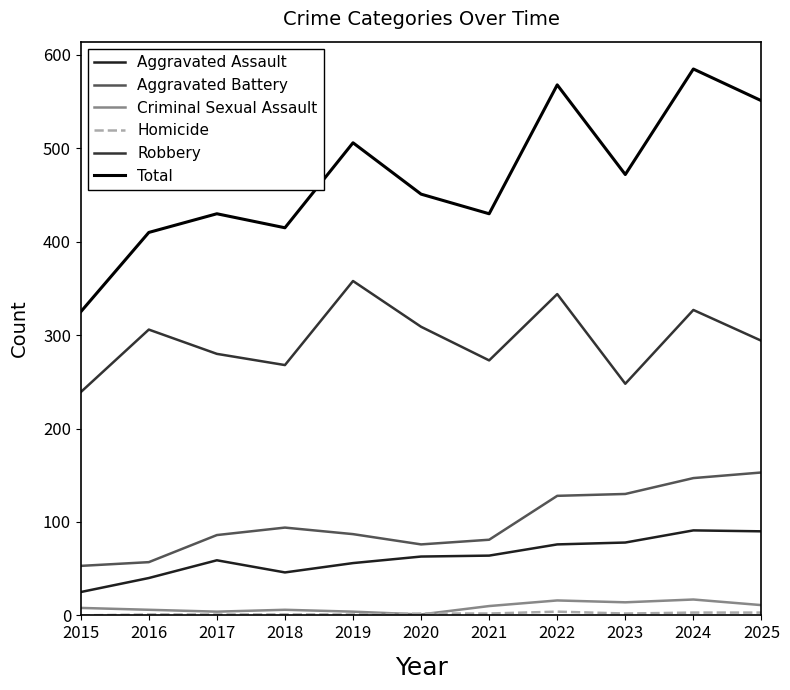

Reading left to right, transcribe all the data shown in this chart.

Aggravated Assault: 2015=25	2016=40	2017=59	2018=46	2019=56	2020=63	2021=64	2022=76	2023=78	2024=91	2025=90
Aggravated Battery: 2015=53	2016=57	2017=86	2018=94	2019=87	2020=76	2021=81	2022=128	2023=130	2024=147	2025=153
Criminal Sexual Assault: 2015=8	2016=6	2017=4	2018=6	2019=4	2020=1	2021=10	2022=16	2023=14	2024=17	2025=11
Homicide: 2015=0	2016=1	2017=1	2018=1	2019=1	2020=2	2021=2	2022=4	2023=2	2024=3	2025=3
Robbery: 2015=239	2016=306	2017=280	2018=268	2019=358	2020=309	2021=273	2022=344	2023=248	2024=327	2025=294
Total: 2015=325	2016=410	2017=430	2018=415	2019=506	2020=451	2021=430	2022=568	2023=472	2024=585	2025=551